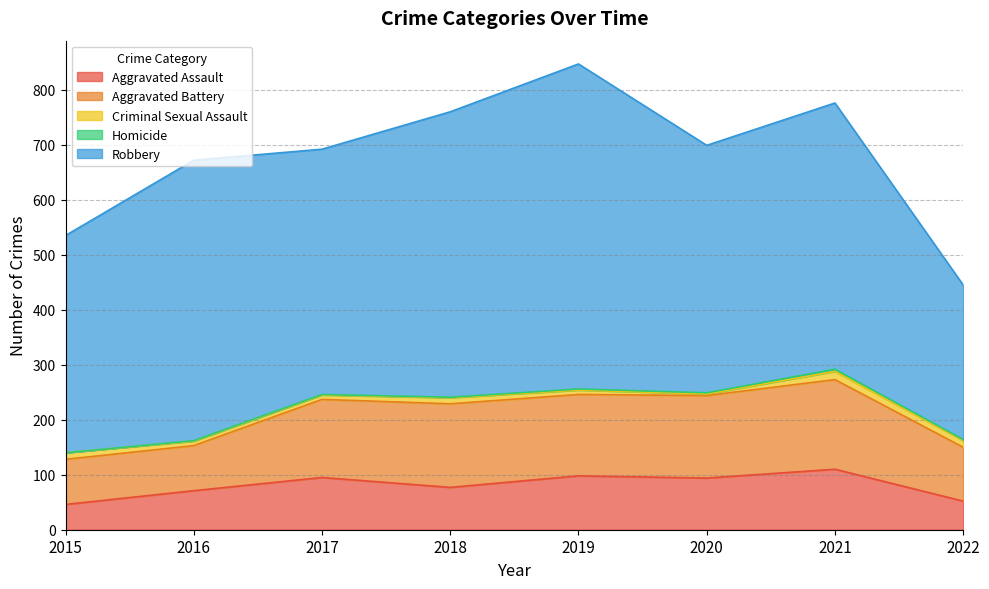

How many categories are shown in the chart?

8